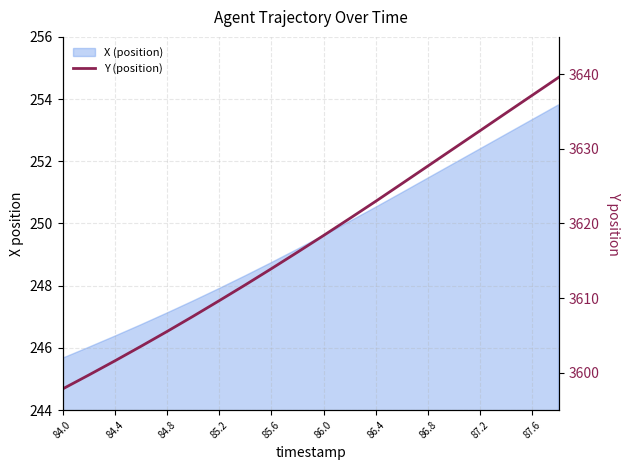

What is the greatest value displayed?

3639.6